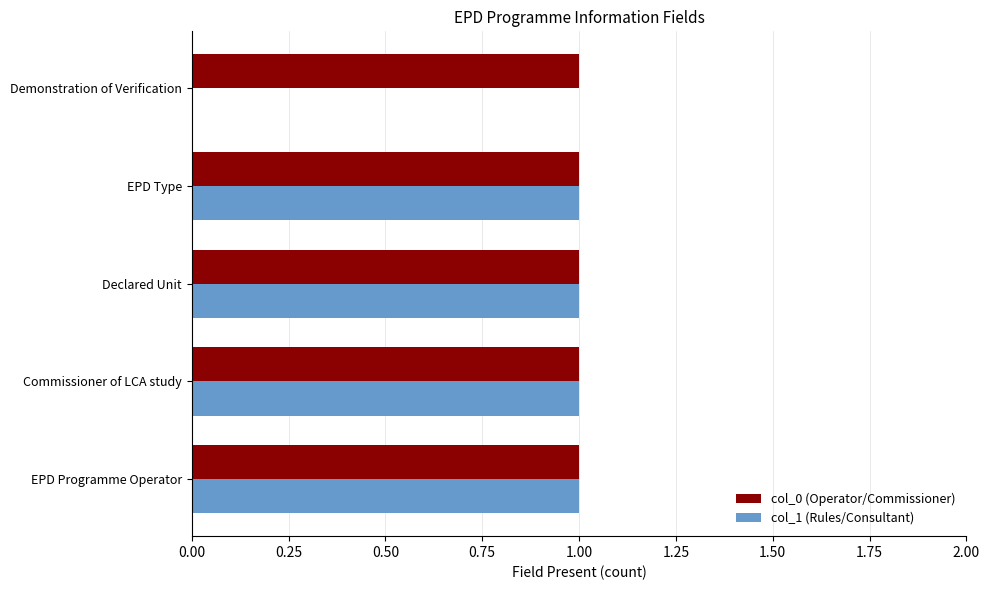

The col_1 (Rules/Consultant) series shows -1 at Demonstration of Verification. True or false?

False